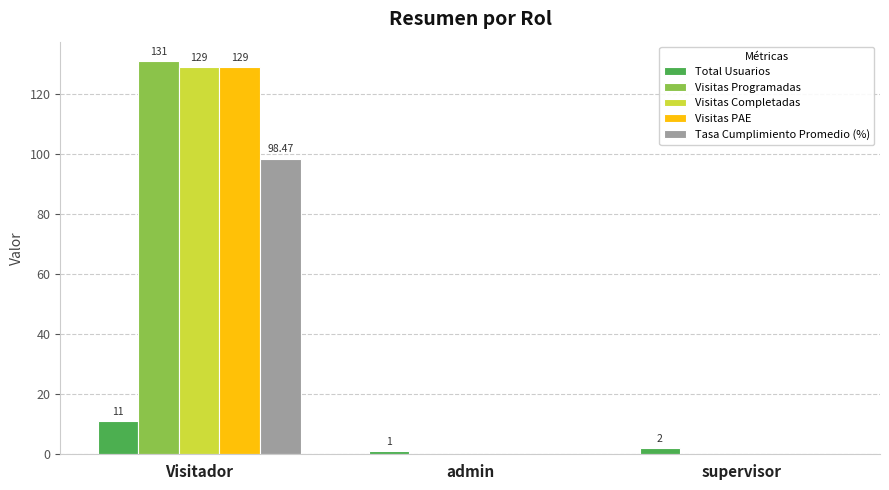

What value does the Total Usuarios series have at admin?

1.0